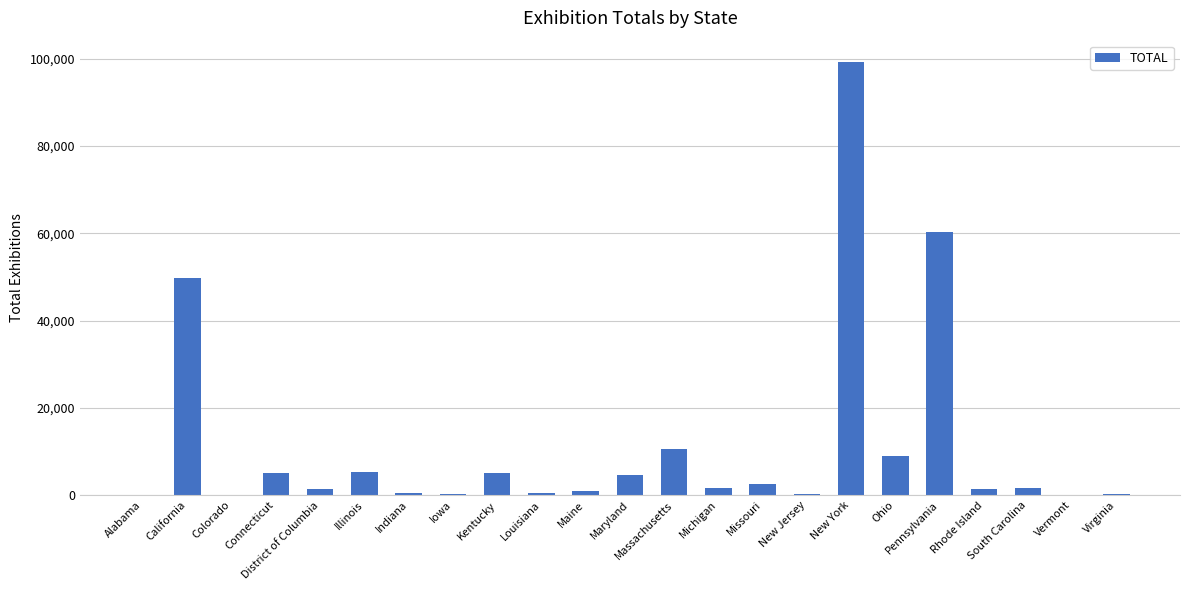

What is the sum of all values?

260117